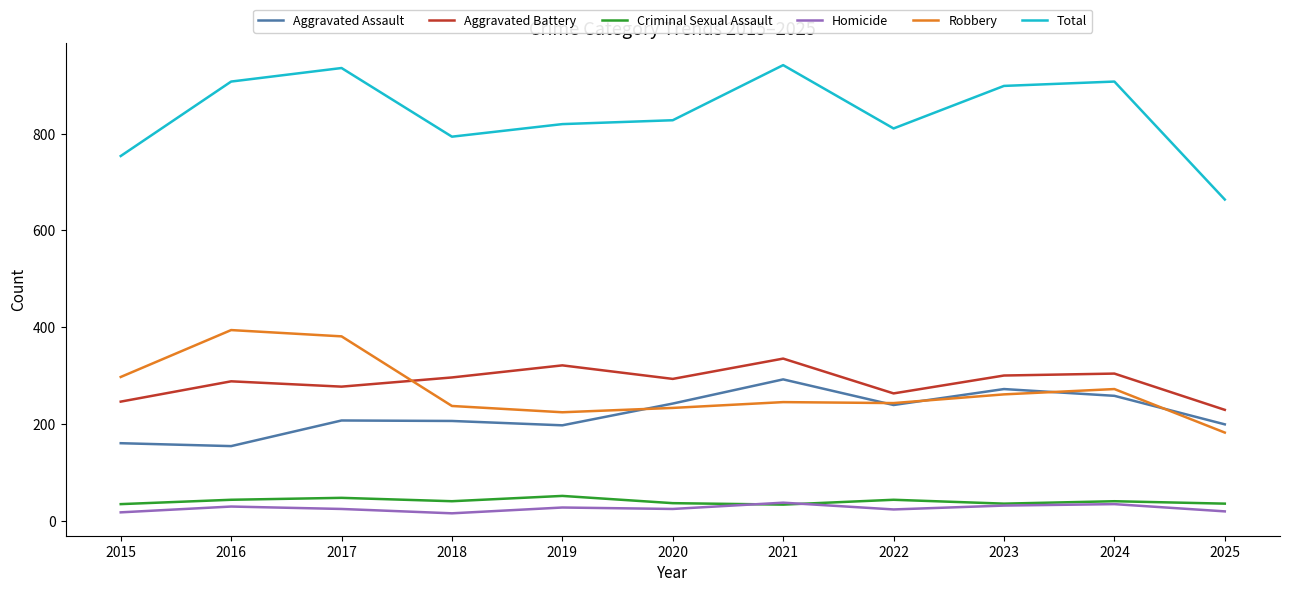

Which series has the widest spread of values?

Total